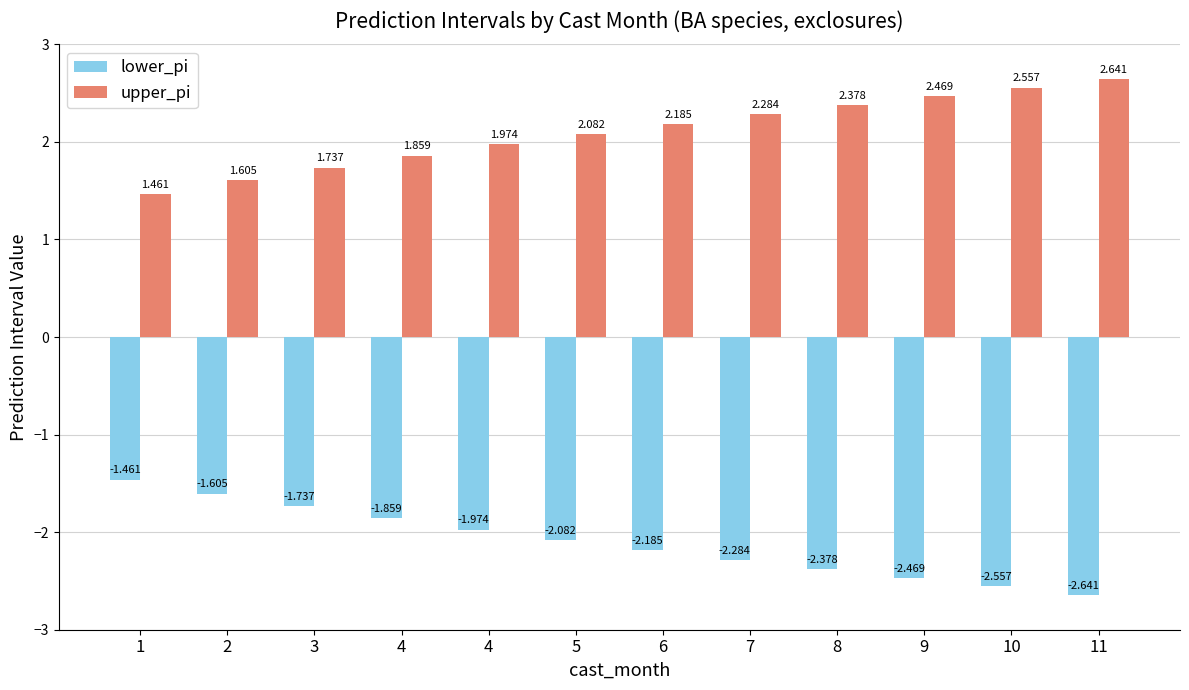

How many groups of bars are there?

12